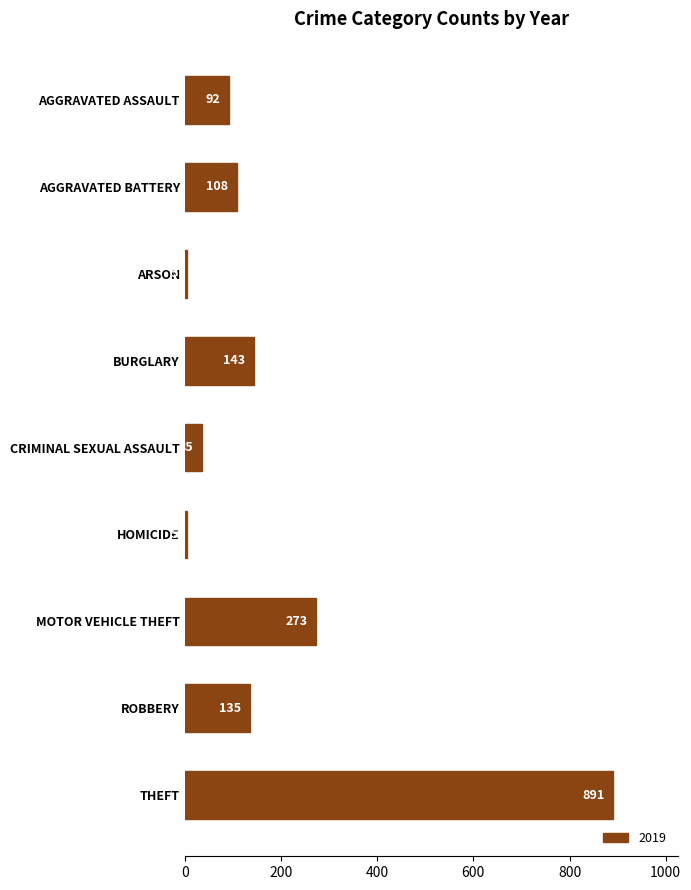

How many bars are there in total?

9